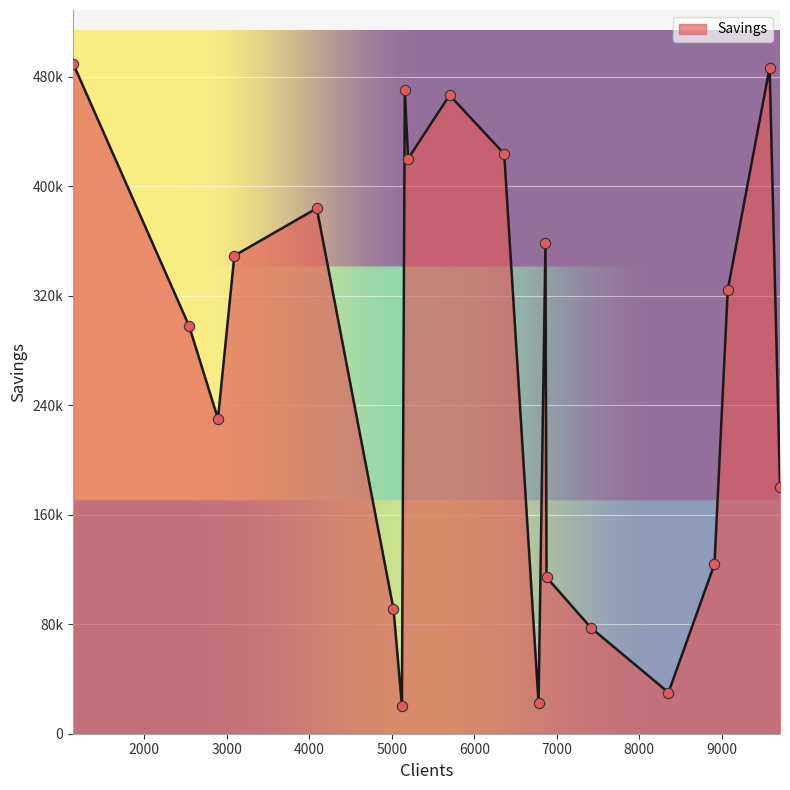

Is this an area chart (filled region under the line)?

Yes